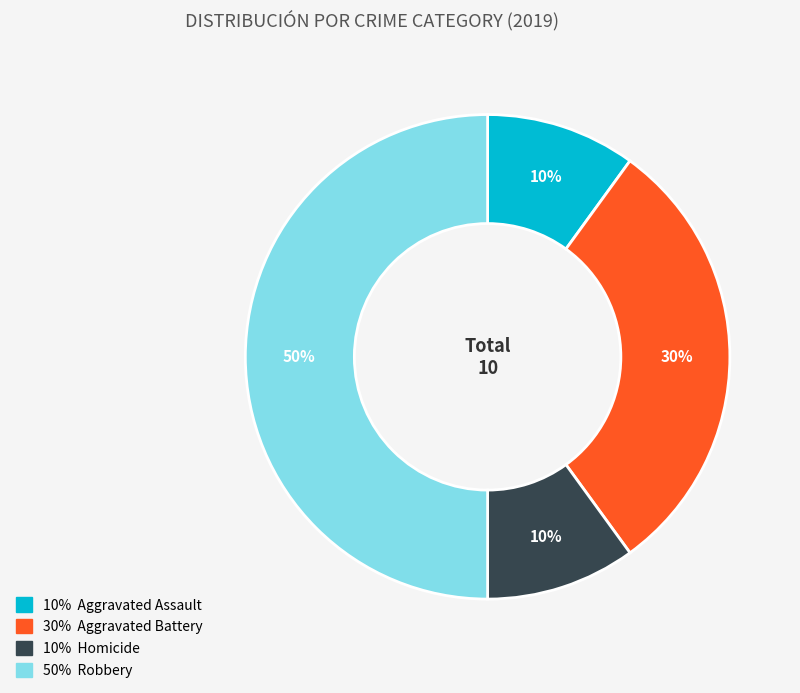

To the nearest percent, what is the difference between the largest and smallest slice percentages?

40%